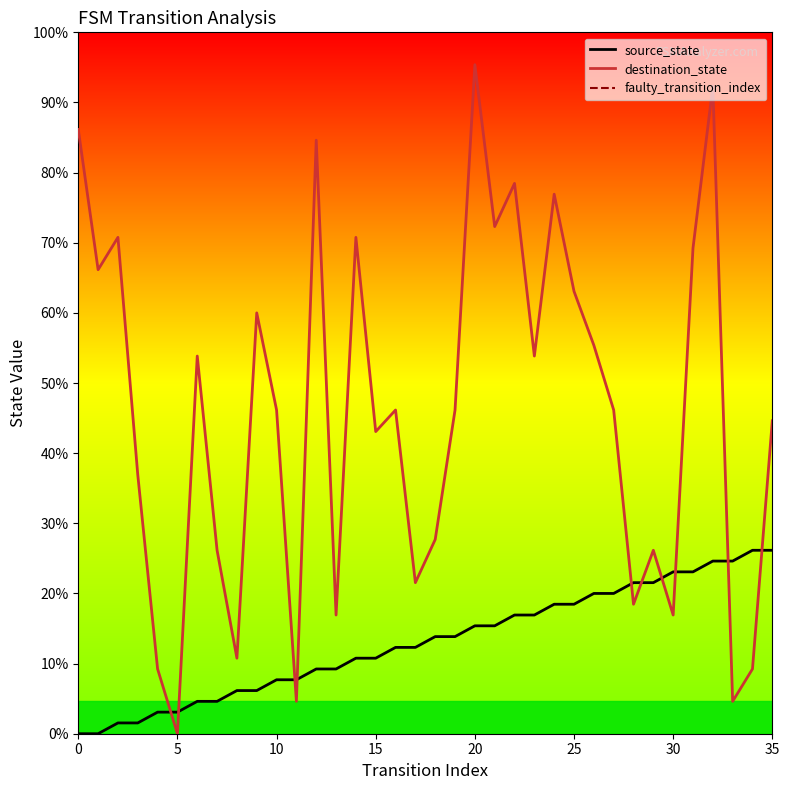

In destination_state, how many points are higher than both neighbors (excluding endpoints)?

11